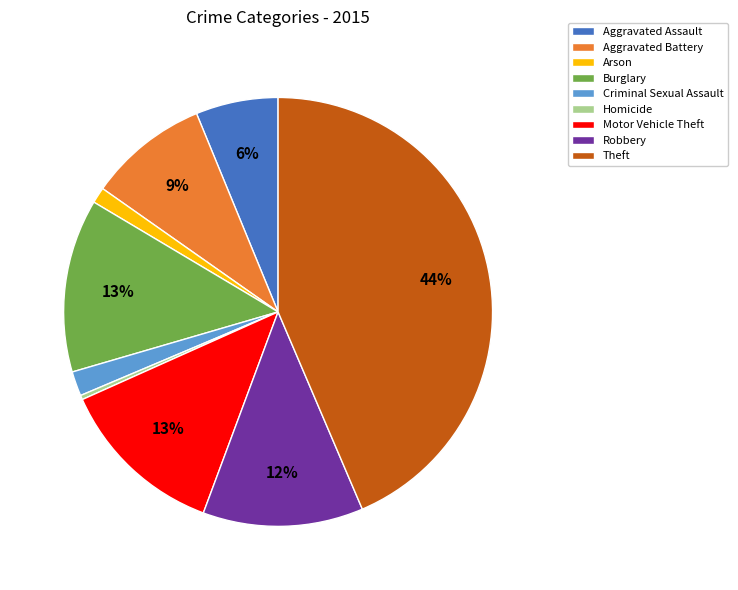

How many segments does this pie chart have?

9